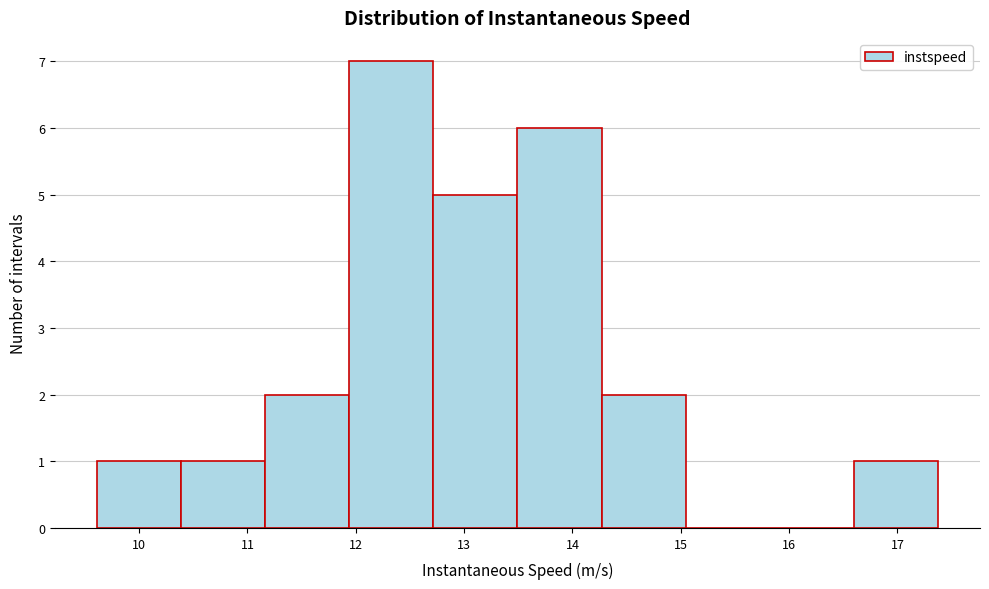

Reading left to right, transcribe this chart: for each bar, give the range it covers on the x-axis and its height. Neither the bar edges nor the heights are printed on the chart, so give them approximately, as read against the axes.

9.6 to 10.4: 1
10.4 to 11.2: 1
11.2 to 11.9: 2
11.9 to 12.7: 7
12.7 to 13.5: 5
13.5 to 14.3: 6
14.3 to 15.0: 2
15.0 to 15.8: 0
15.8 to 16.6: 0
16.6 to 17.4: 1